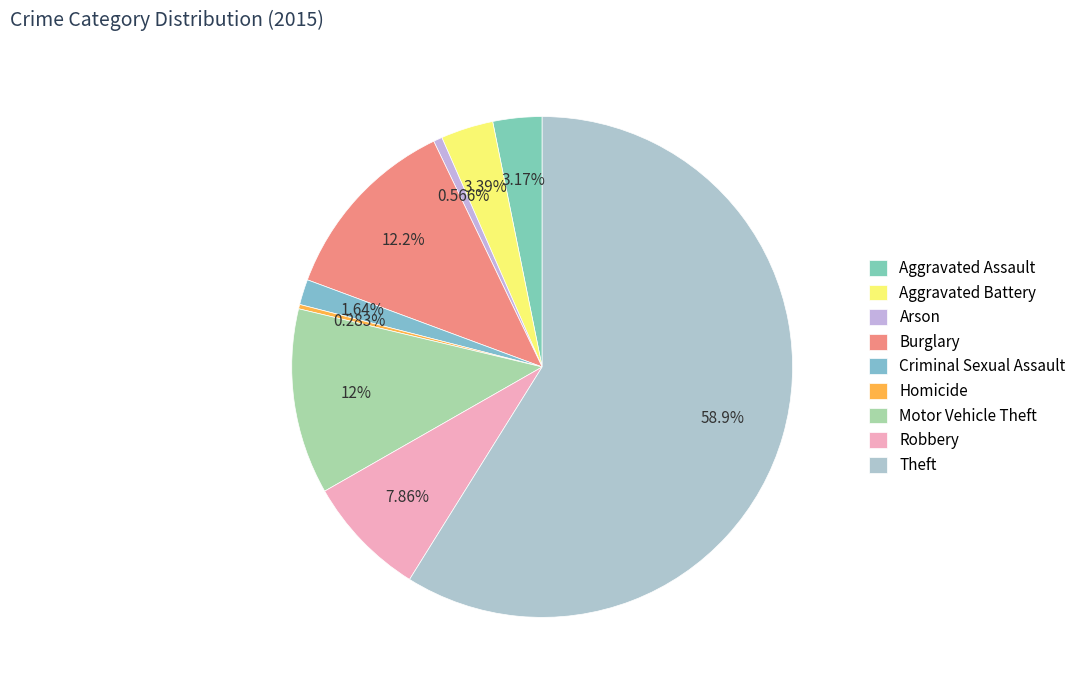

What percentage is NOT represented by Motor Vehicle Theft?

88.0%